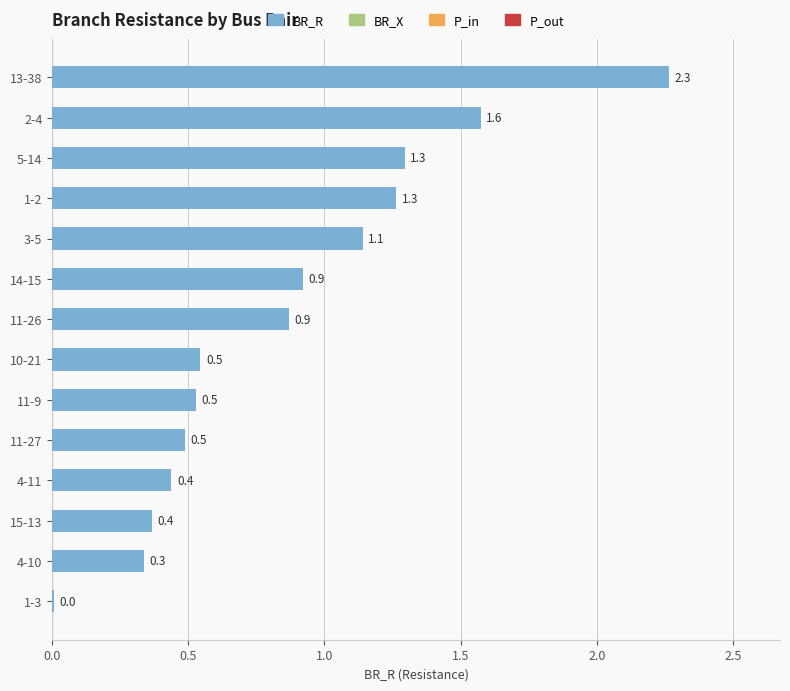

What is the sum of all values?

12.0